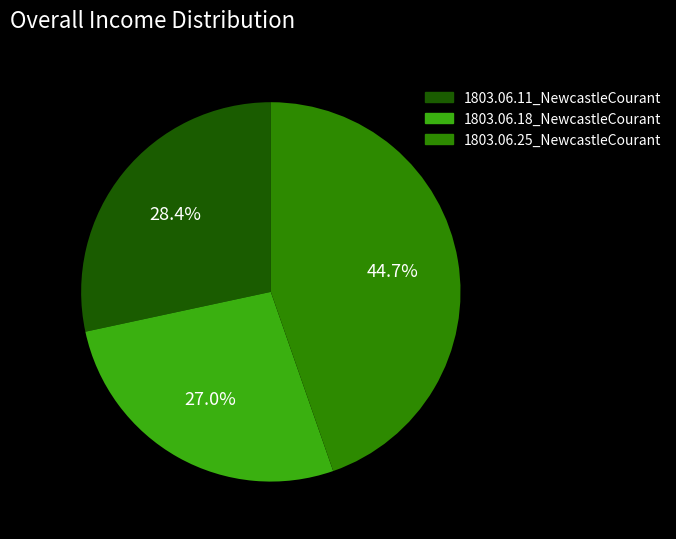

Count the number of slices in the pie.

3